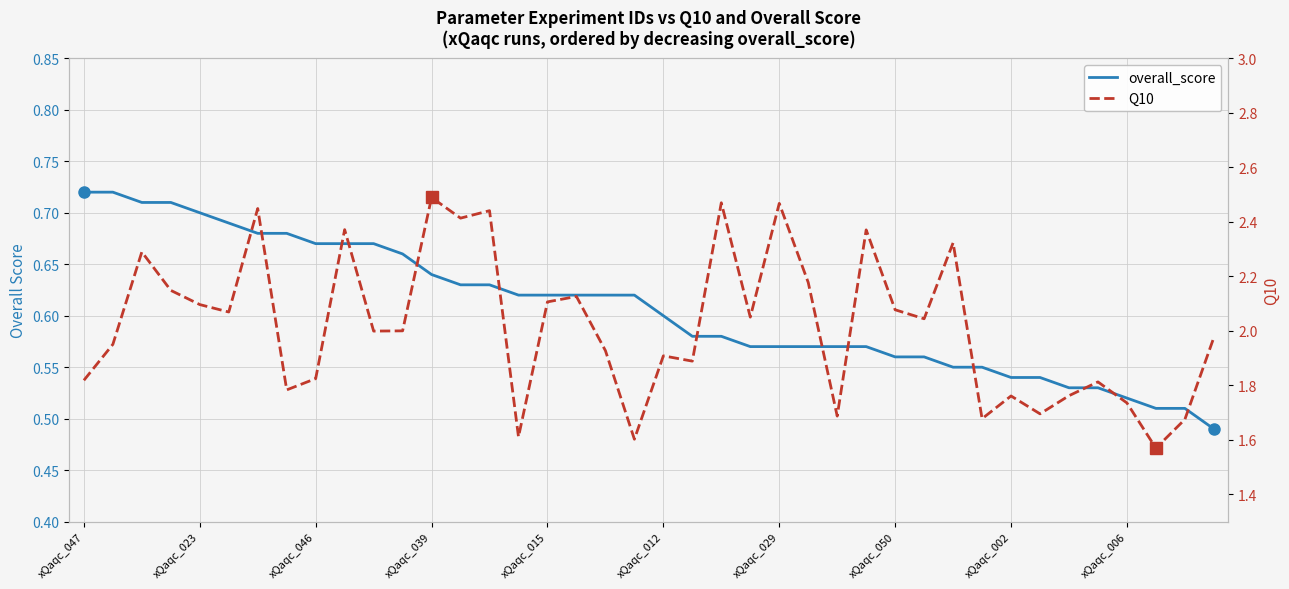

Which series changed the most between 12 and 26?

Q10